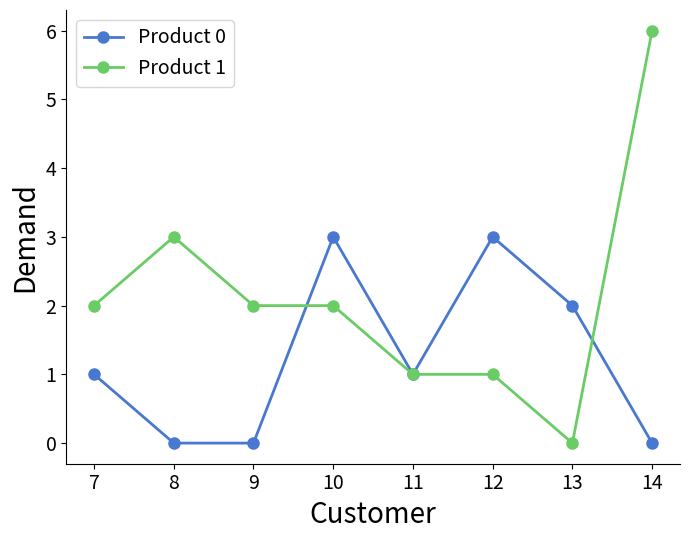

The value of Product 1 at 10 is 3. True or false?

False